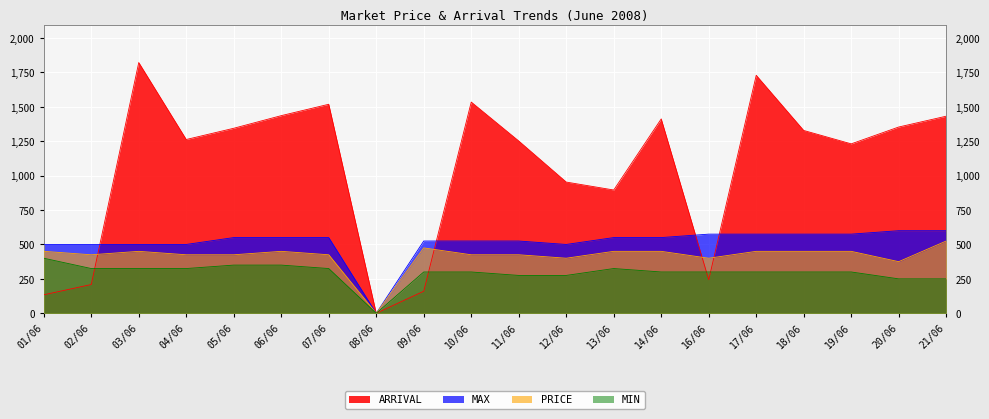

Which category has the highest value across all series?

03/06